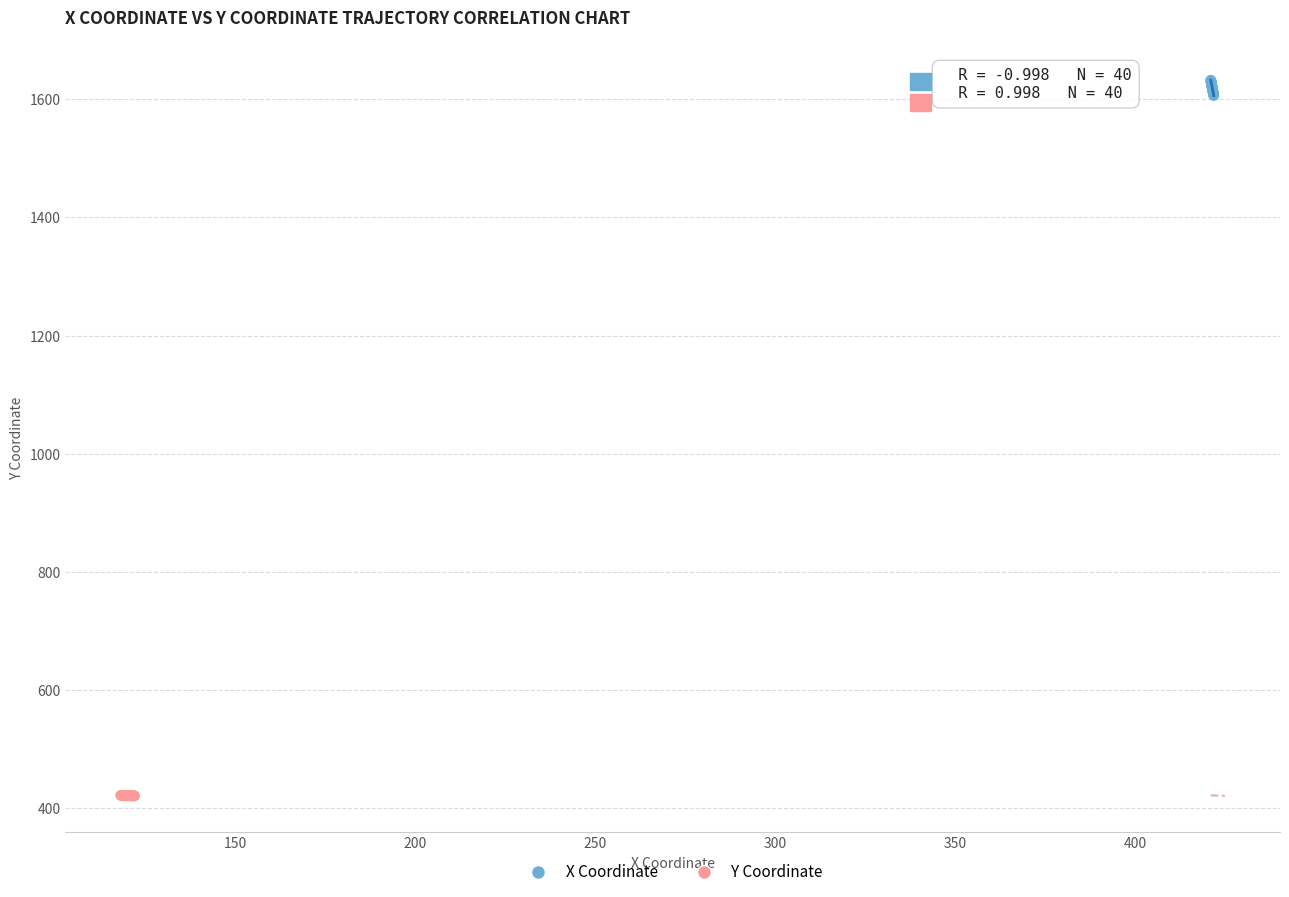

Which series reaches the maximum Y coordinate?

X Coordinate